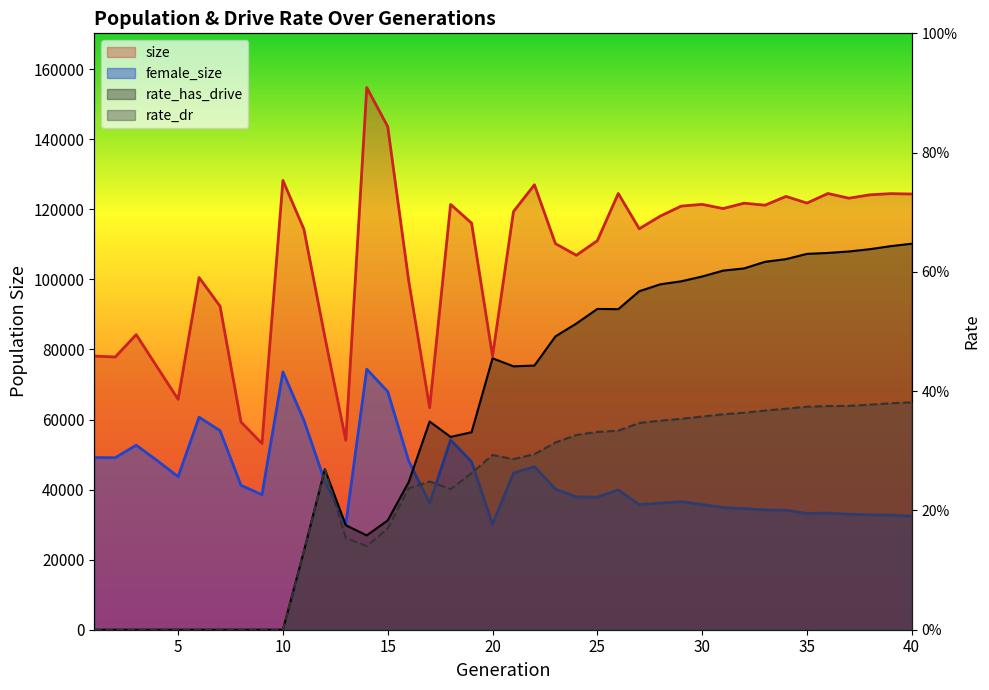

Rank the series by their maximum value, from lowest to highest.

rate_dr, rate_has_drive, female_size, size